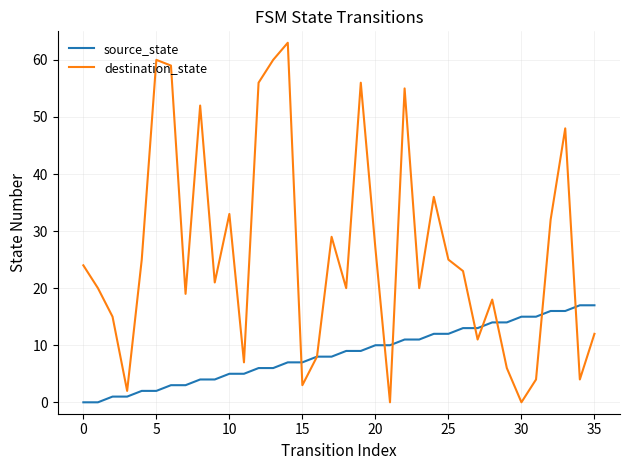

What is the highest value of the destination_state series?

63